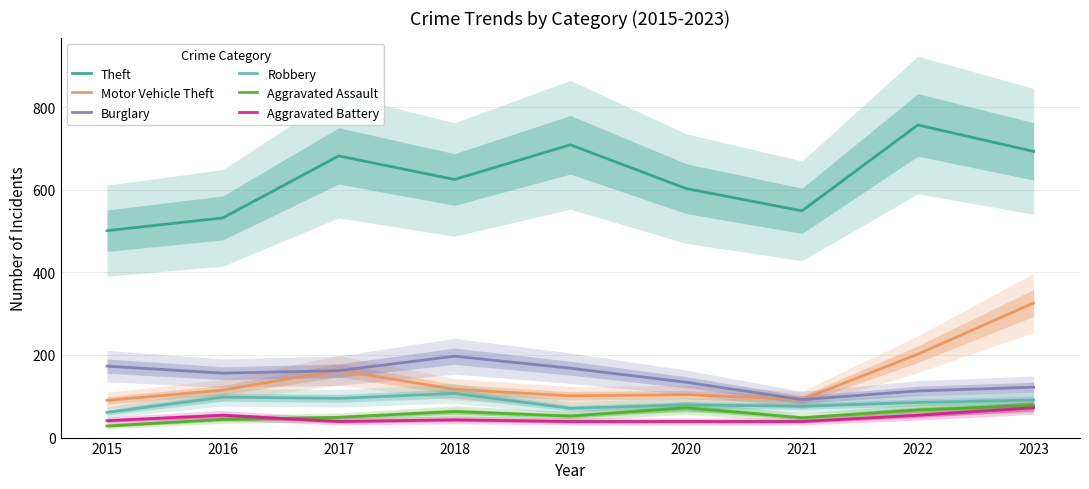

What is the value of the Aggravated Battery point at the 2nd from the left?

54